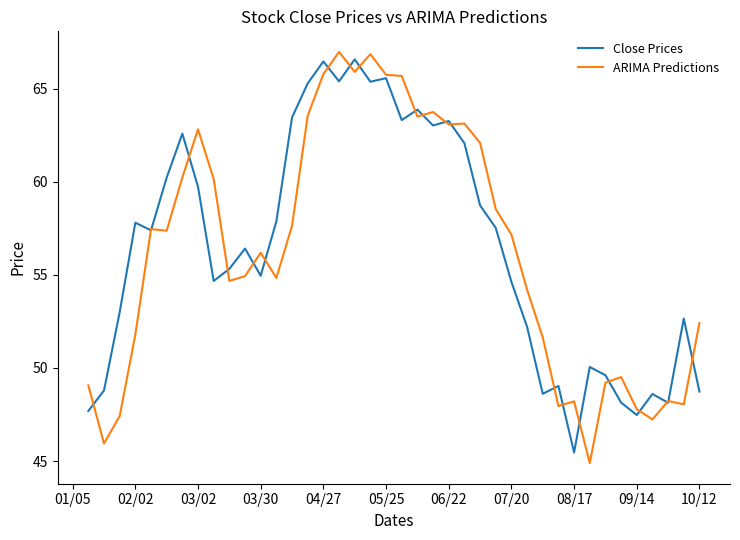

What is the greatest value displayed?

67.0